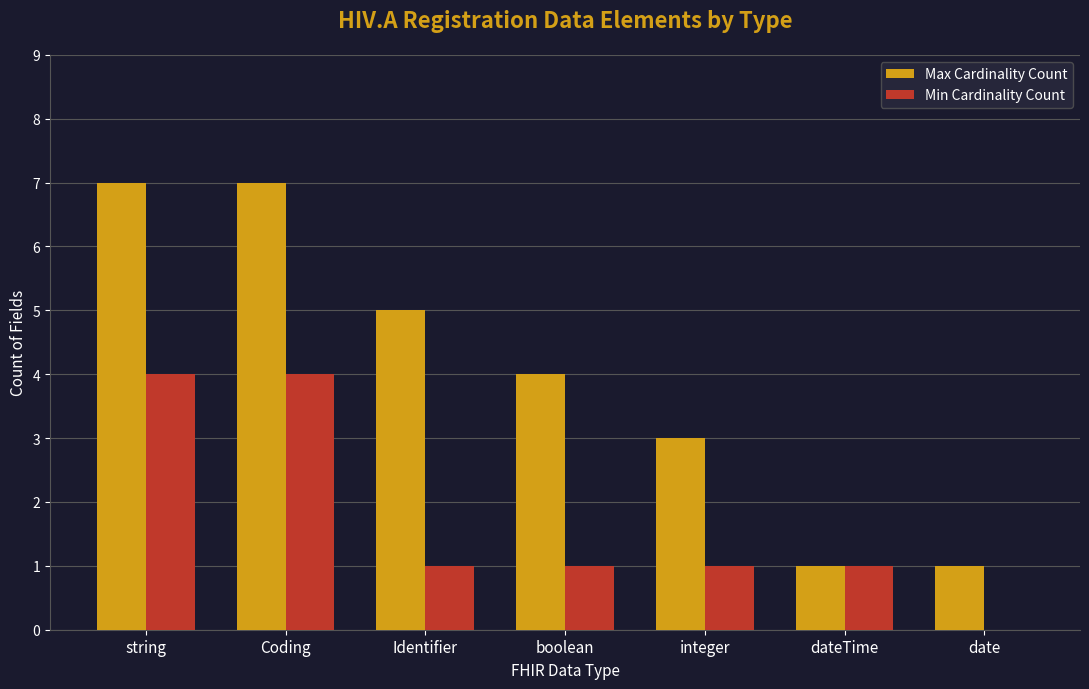

Does the chart contain stacked bars?

No